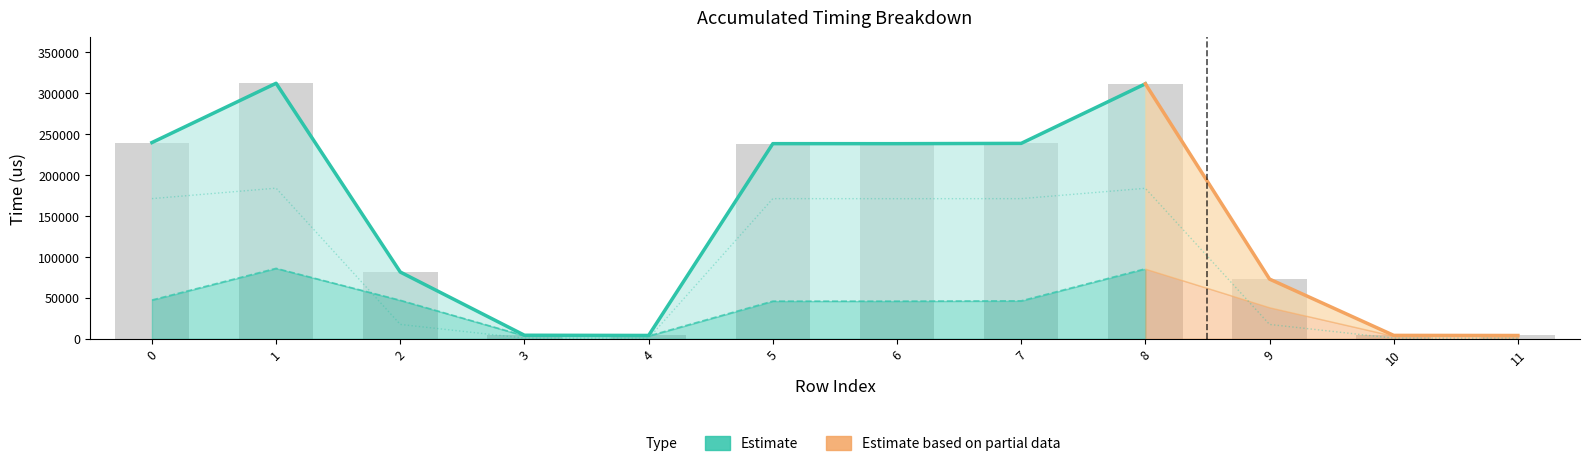

What is the sum of all Total(us) values?

1749542.0